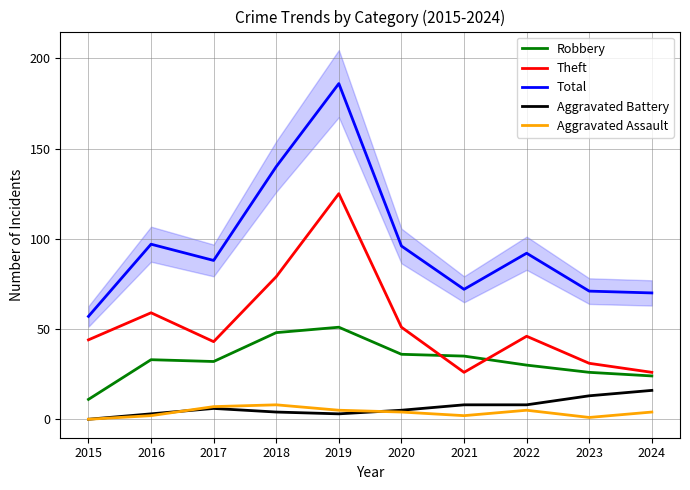

The Aggravated Battery series shows 5 at 2016. True or false?

False